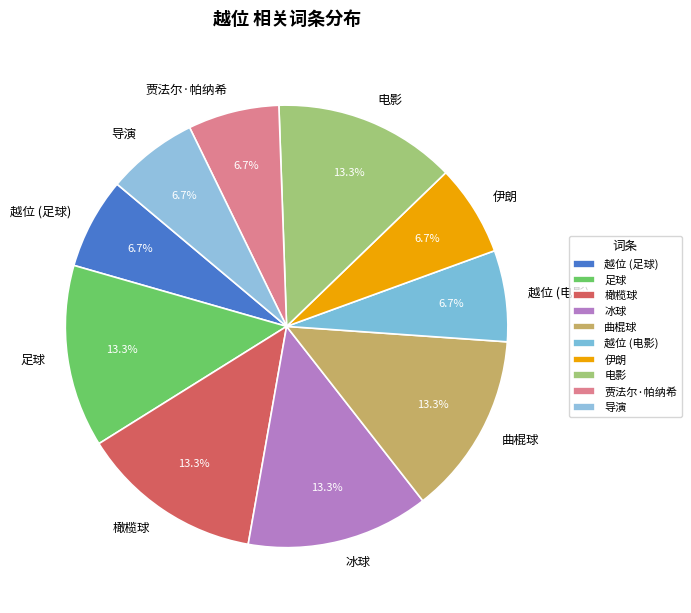

Between 橄榄球 and 贾法尔·帕纳希, which is larger?

橄榄球